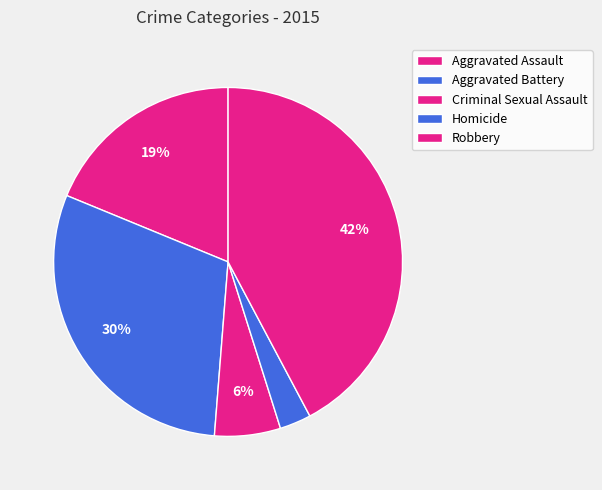

Does Aggravated Assault represent more than half of the total?

No